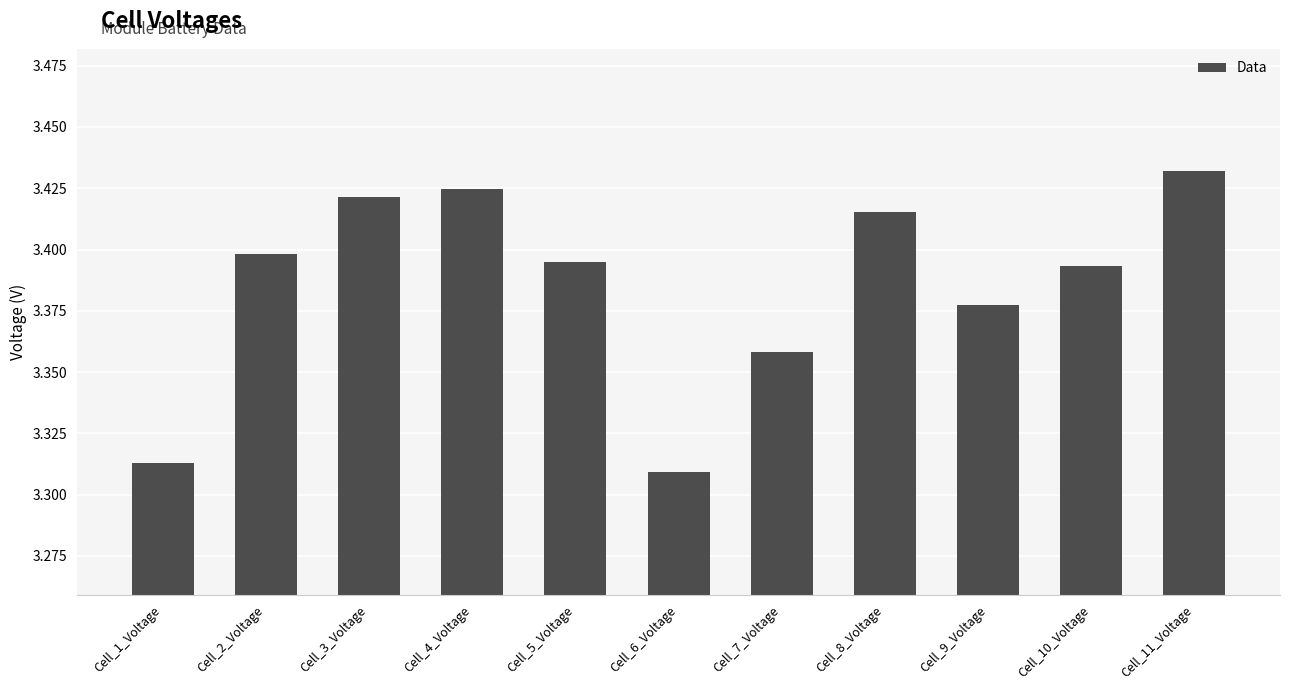

How many data points does each series have?

11